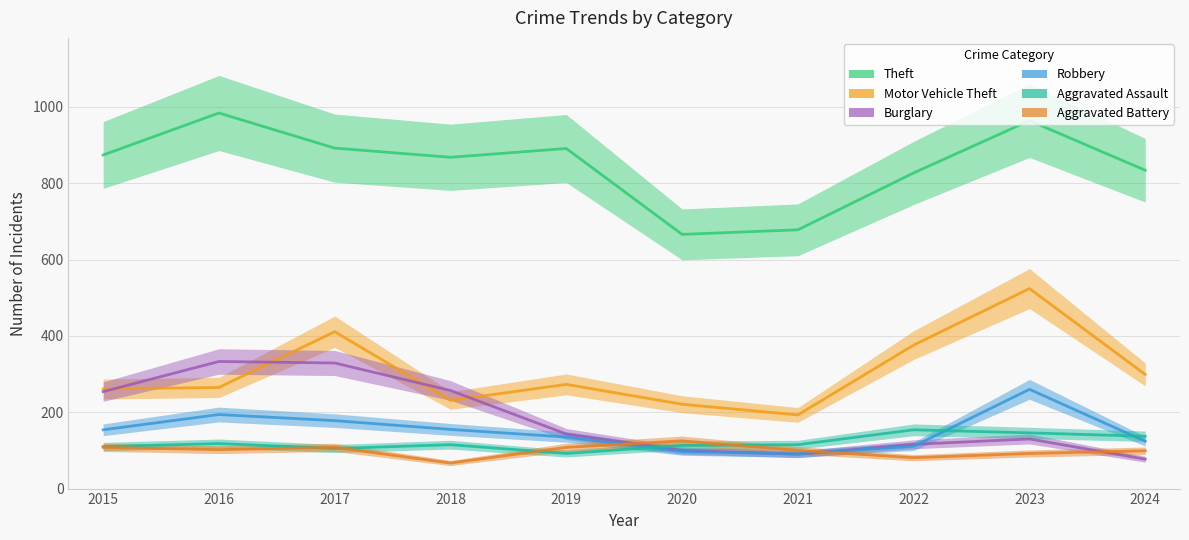

How many data points in Motor Vehicle Theft are less than 273?

5